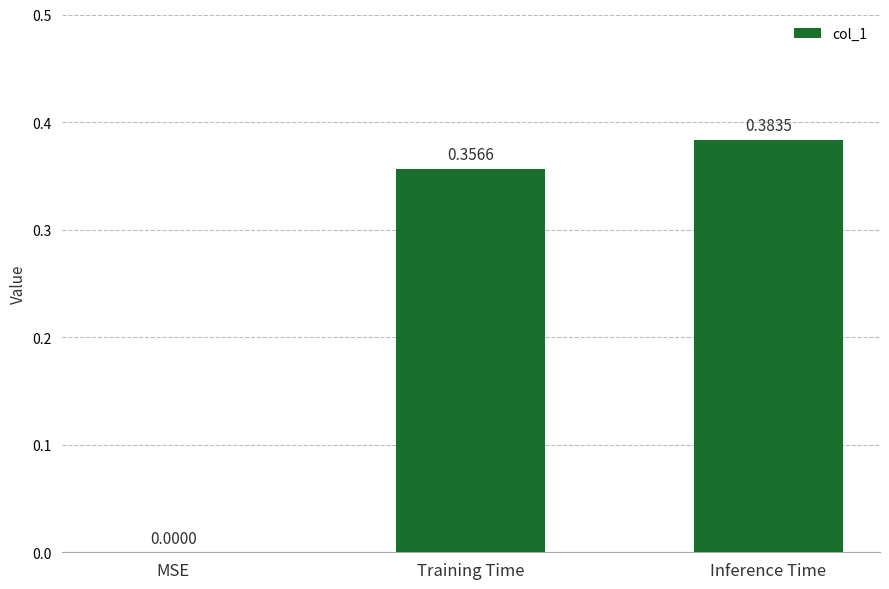

The value at MSE is 0.0. True or false?

True